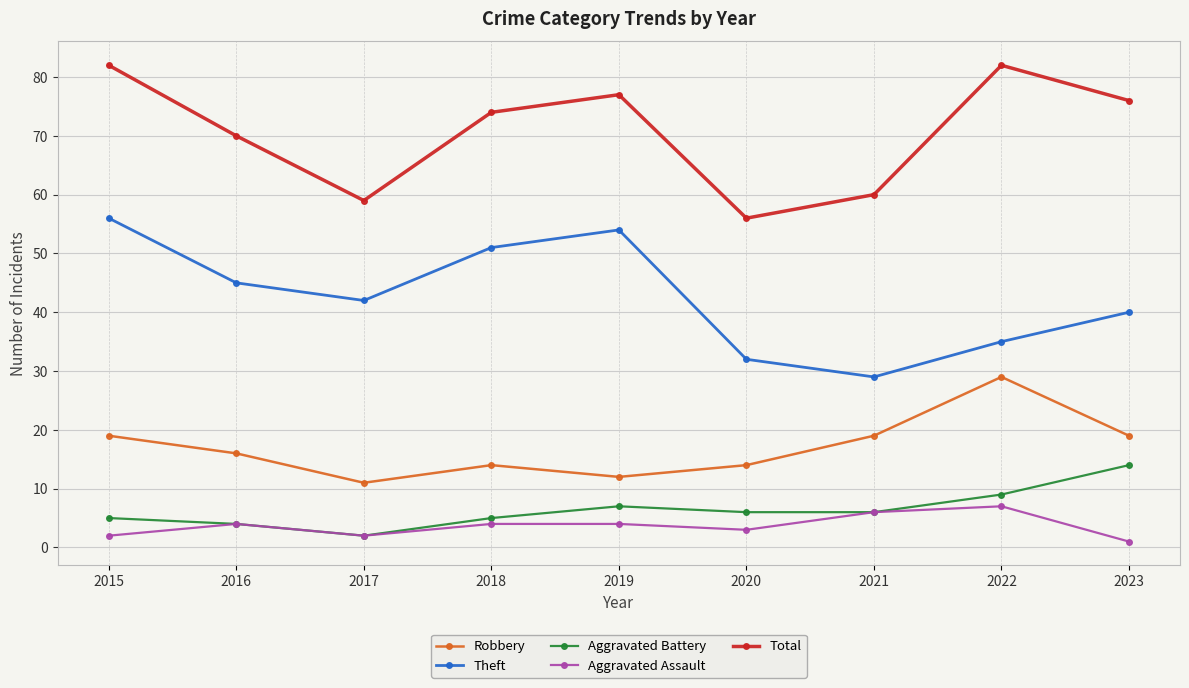

The Total series shows 107 at 2019. True or false?

False